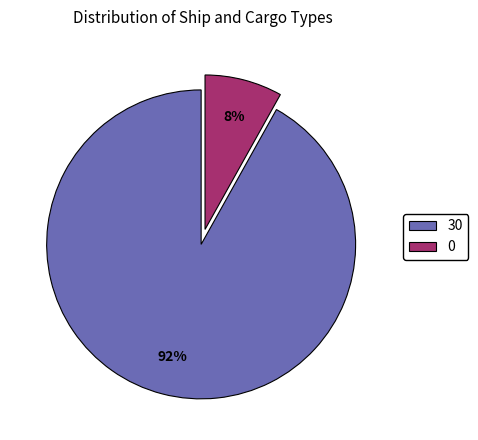

Do 30 and 0 together represent more than half of the pie?

Yes